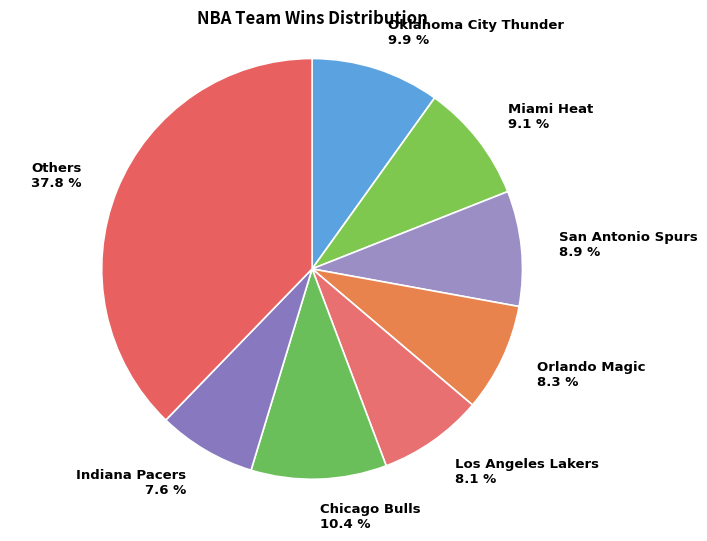

What is the smallest slice in the pie chart?

Indiana Pacers 7.6 %